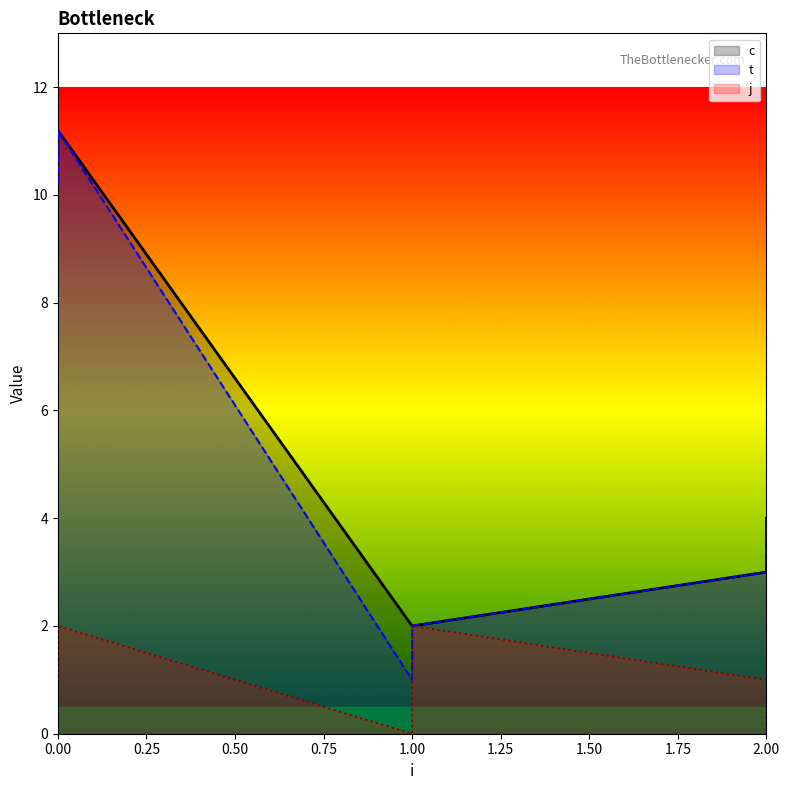

True or false: t and j cross at least once.

False